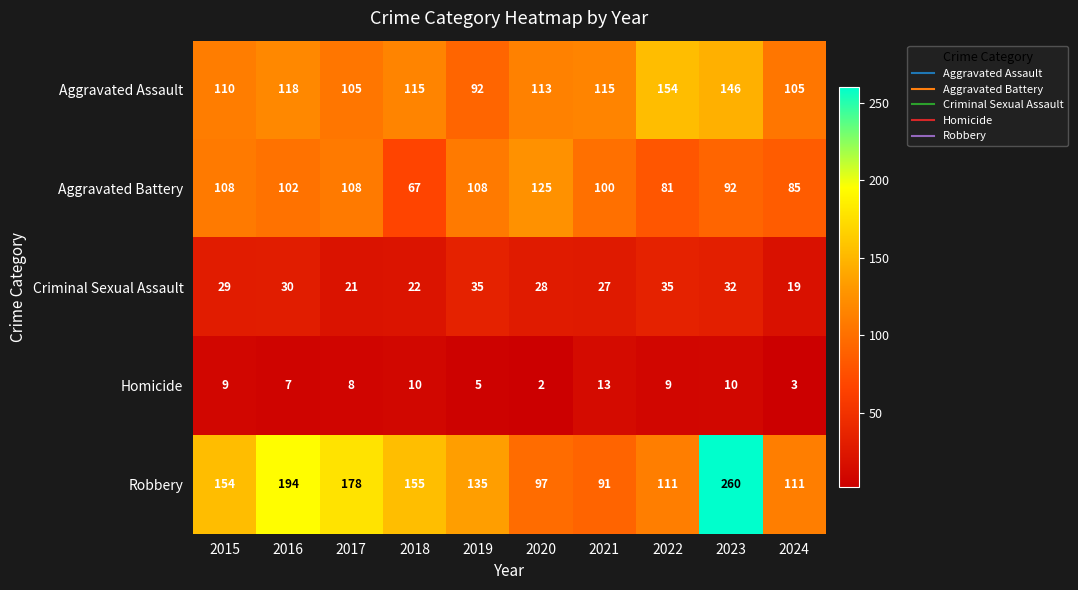

What is the lowest value of the Aggravated Battery series?

67